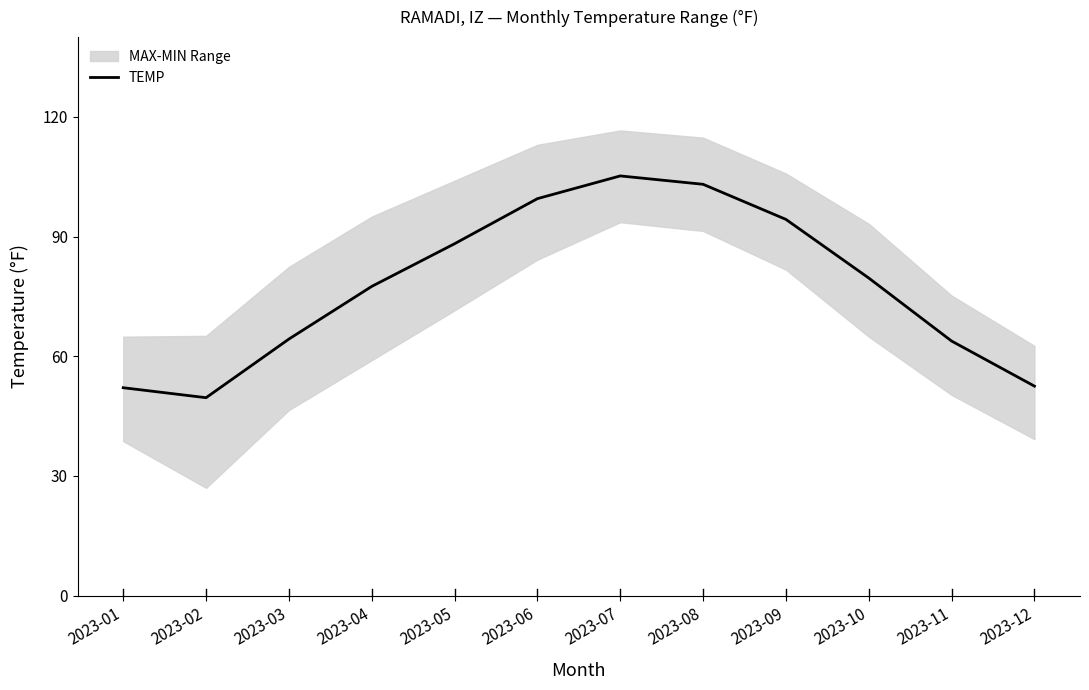

Where is the first local minimum?

2023-02